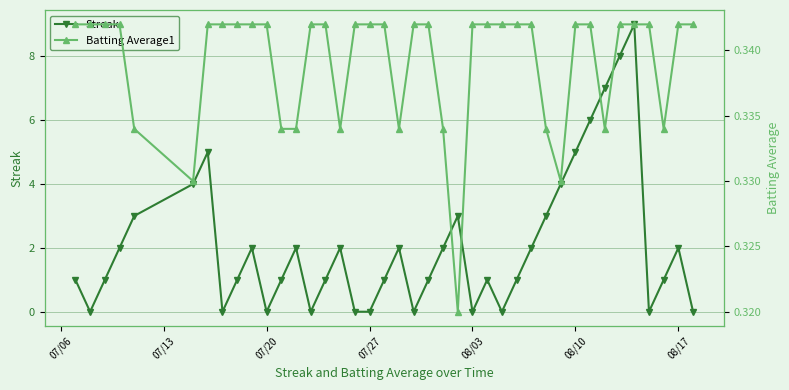

How many interior local peaks does the Streak series have?

9